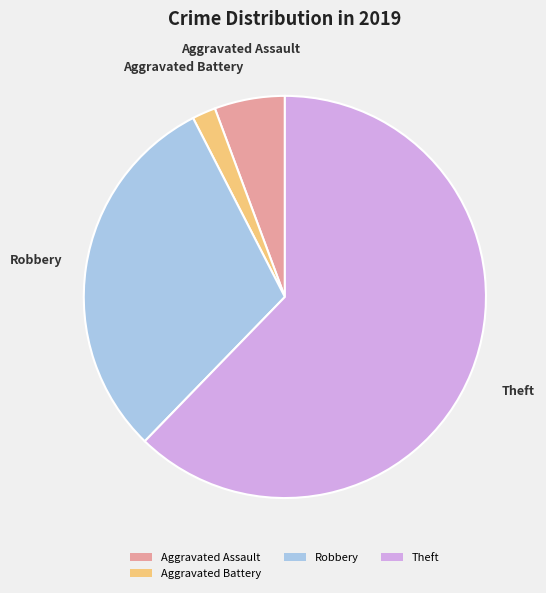

True or false: Theft accounts for 71% of the total.

False